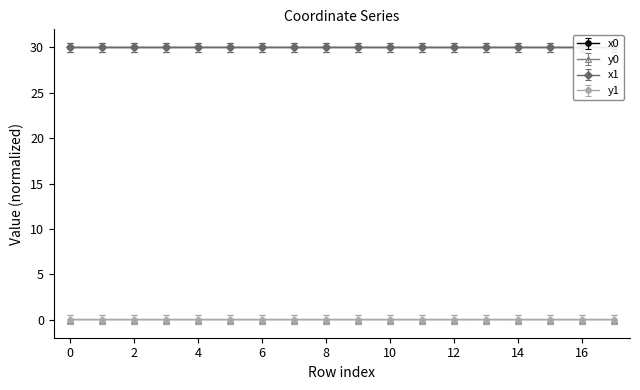

What is the value of the x1 point at the 14th from the left?

30.0